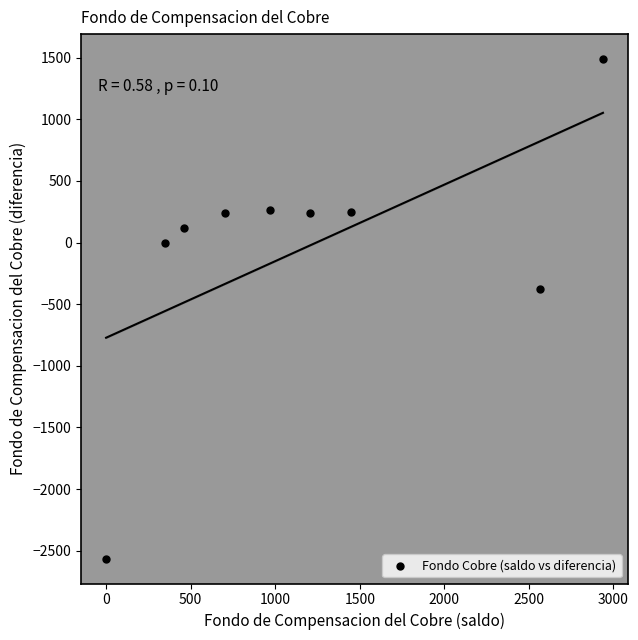

What is the range of X values (max minus min)?

2938